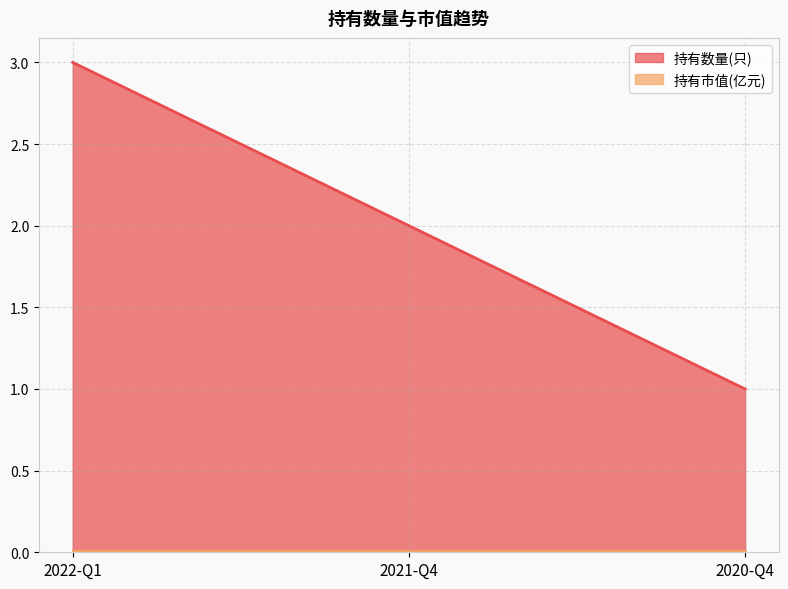

What is the value of the 1st point from the left?

3